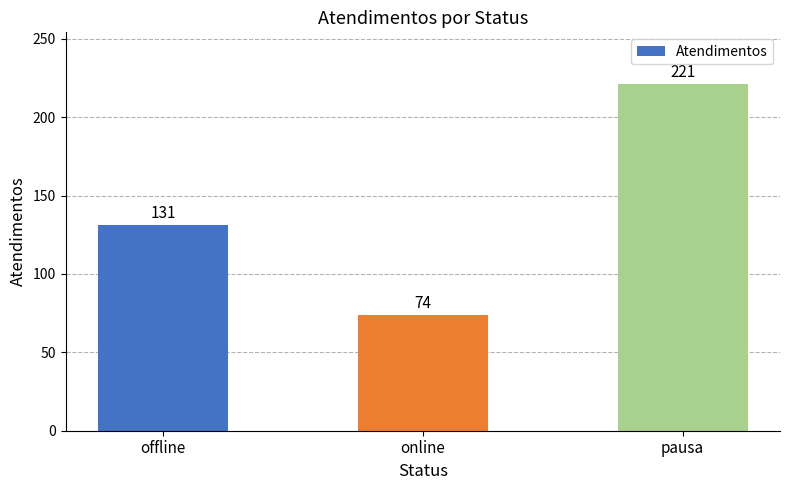

What is the difference between the values at pausa and online?

147